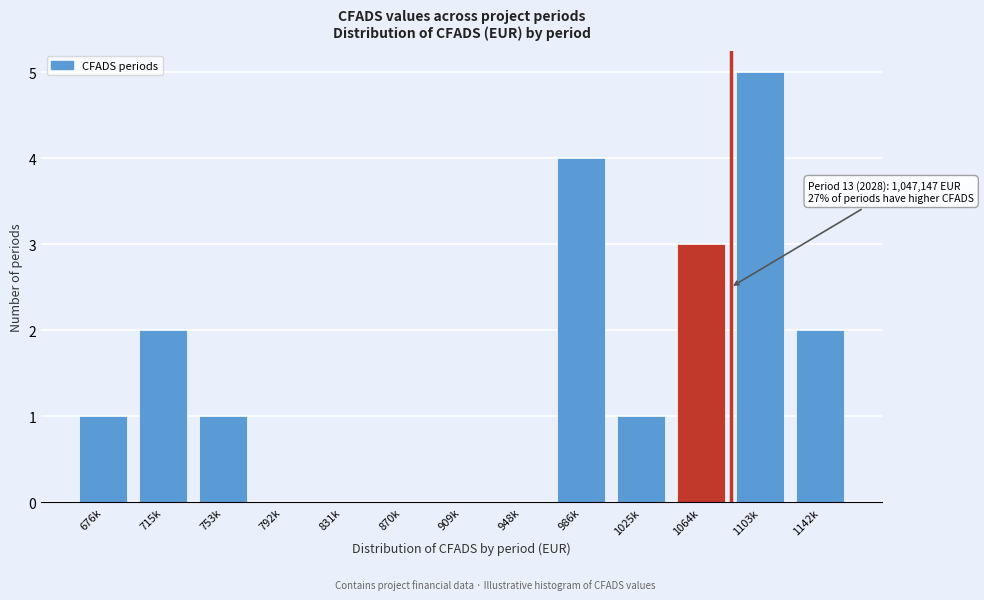

Reading left to right, transcribe all the data shown in this chart.

676k=1	715k=2	753k=1	792k=0	831k=0	870k=0	909k=0	948k=0	986k=4	1025k=1	1064k=3	1103k=5	1142k=2